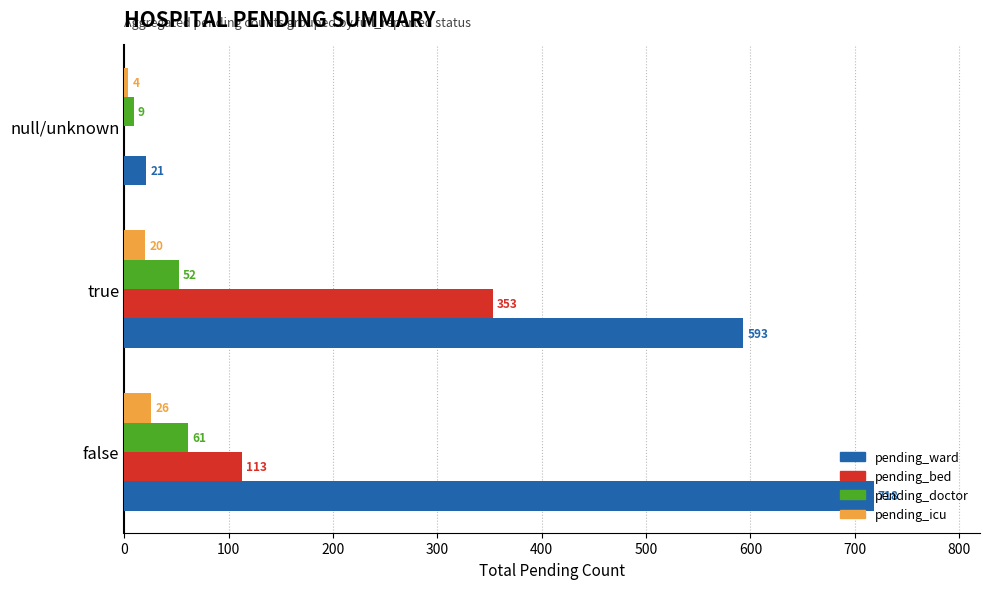

What value does the pending_icu series have at null/unknown?

4